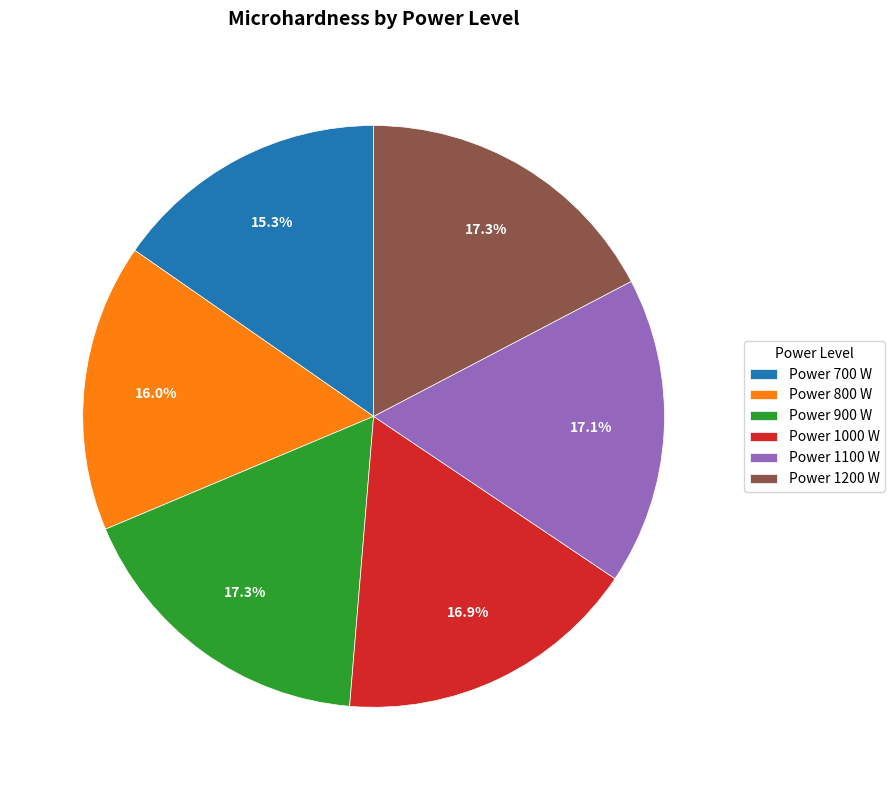

Between Power 1100 W and Power 700 W, which is larger?

Power 1100 W